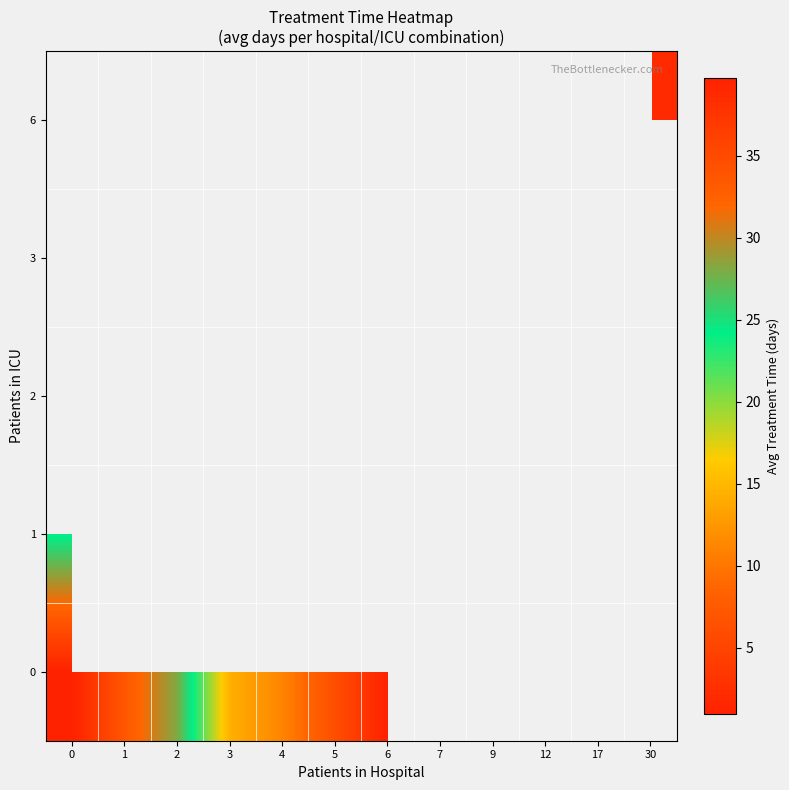

What is the smallest value displayed?

1.0